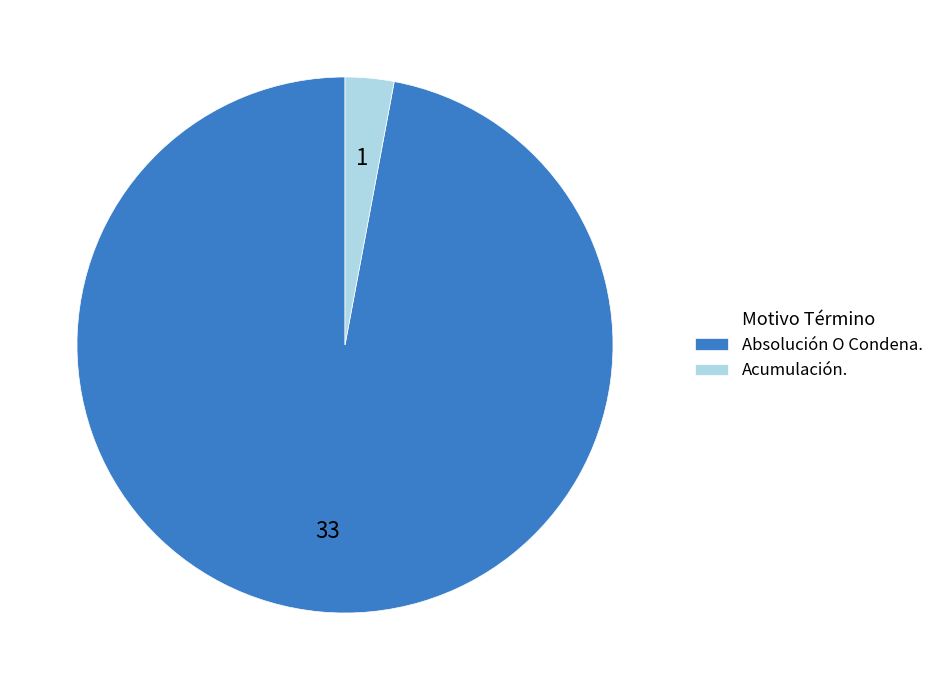

Which category has the biggest portion of the pie?

Absolución O Condena.